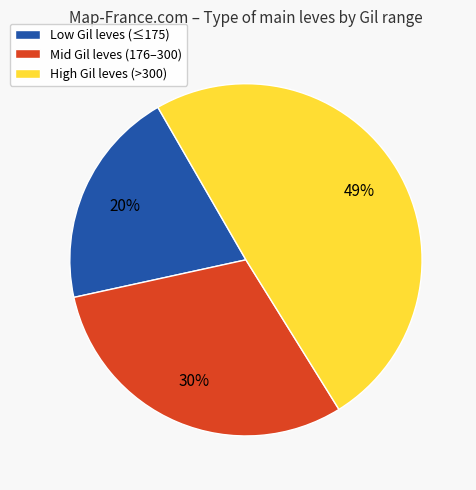

To the nearest percent, what is the difference between the largest and smallest slice percentages?

29%